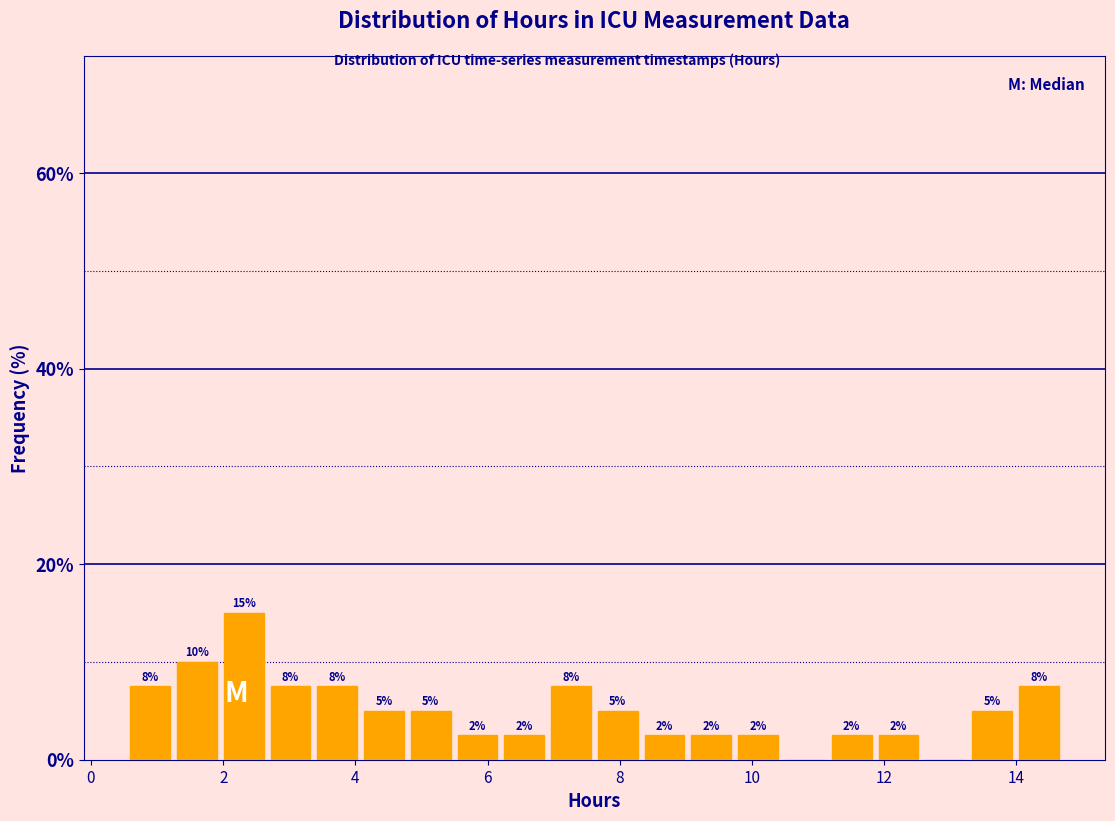

Read against the x-axis, roughly where is the centre of the tallest bar?

2.4